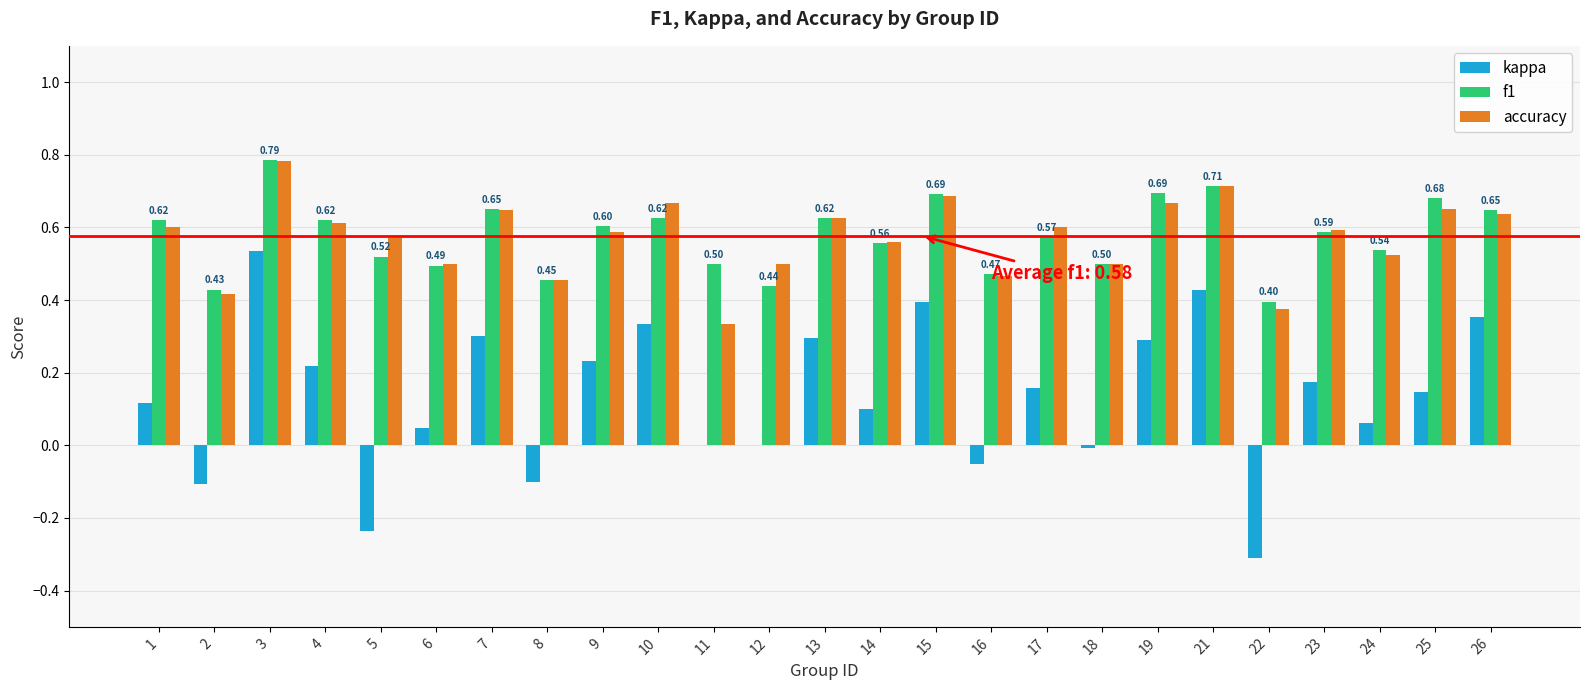

Which series has the widest spread of values?

kappa